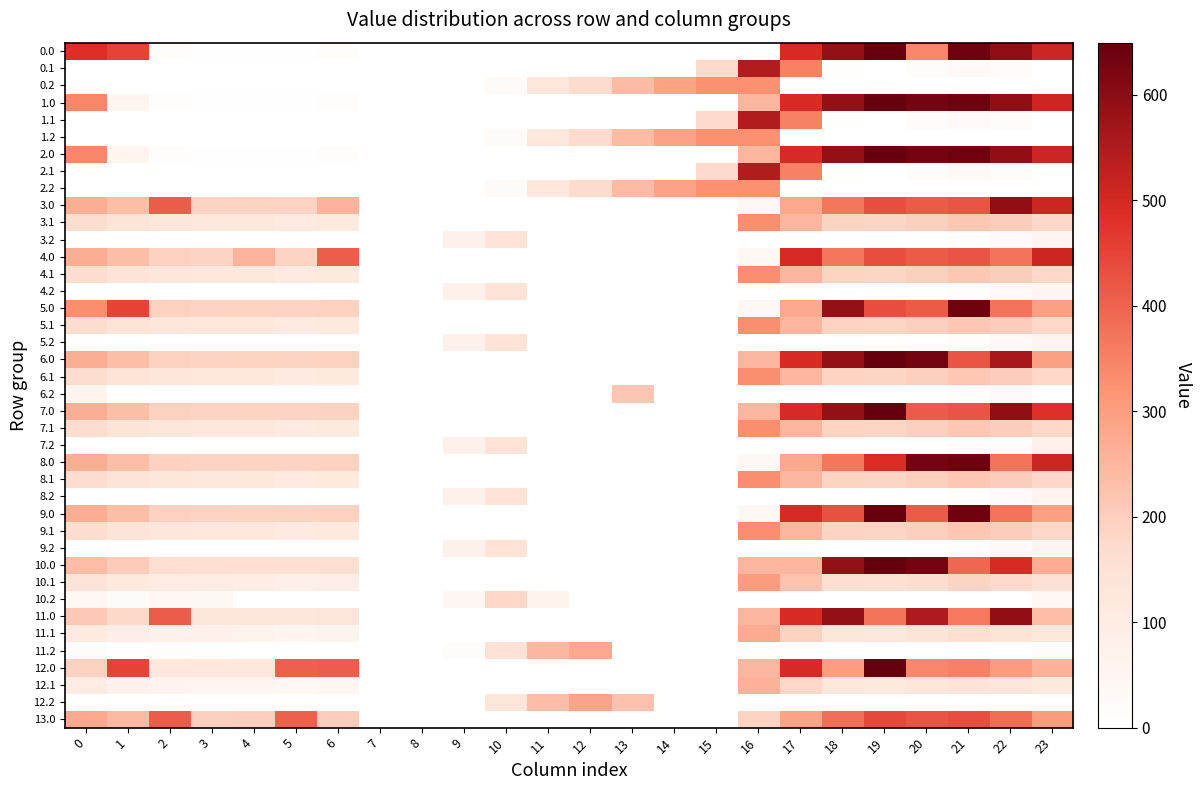

Reading right to left, transcribe all the data shown in this chart.

0.0: 23=511.3	22=592.3	21=638.4	20=341.7	19=649.2	18=586.7	17=494.8	16=0.0	15=0.0	14=0.0	13=0.0	12=0.0	11=0.0	10=0.0	9=0.0	8=0.0	7=0.0	6=8.0	5=3.8	4=4.9	3=4.4	2=10.3	1=449.5	0=482.0
0.1: 23=0.0	22=19.9	21=32.4	20=14.5	19=0.2	18=5.4	17=351.2	16=547.3	15=173.1	14=0.0	13=0.0	12=0.0	11=0.0	10=0.0	9=0.0	8=0.0	7=0.0	6=0.0	5=0.0	4=0.0	3=0.0	2=0.0	1=0.0	0=0.0
0.2: 23=0.0	22=0.0	21=0.0	20=0.0	19=0.0	18=0.0	17=0.0	16=326.6	15=325.8	14=287.4	13=240.4	12=171.2	11=120.6	10=23.5	9=0.0	8=0.0	7=0.0	6=0.0	5=0.0	4=0.0	3=0.0	2=0.0	1=0.0	0=0.0
1.0: 23=511.3	22=592.3	21=638.4	20=629.9	19=649.2	18=586.7	17=494.8	16=250.9	15=0.0	14=0.0	13=0.0	12=0.0	11=0.0	10=0.0	9=0.0	8=0.0	7=0.0	6=8.0	5=3.8	4=4.9	3=4.4	2=10.3	1=49.5	0=343.0
1.1: 23=0.0	22=19.9	21=32.4	20=14.5	19=0.2	18=5.4	17=351.2	16=547.3	15=173.1	14=0.0	13=0.0	12=0.0	11=0.0	10=0.0	9=0.0	8=0.0	7=0.0	6=0.0	5=0.0	4=0.0	3=0.0	2=0.0	1=0.0	0=0.0
1.2: 23=0.0	22=0.0	21=0.0	20=0.0	19=0.0	18=0.0	17=0.0	16=326.6	15=325.8	14=287.4	13=240.4	12=171.2	11=120.6	10=23.5	9=0.0	8=0.0	7=0.0	6=0.0	5=0.0	4=0.0	3=0.0	2=0.0	1=0.0	0=0.0
2.0: 23=511.3	22=592.3	21=638.4	20=629.9	19=649.2	18=586.7	17=494.8	16=250.9	15=0.0	14=0.0	13=0.0	12=0.0	11=0.0	10=0.0	9=0.0	8=0.0	7=0.0	6=8.0	5=3.8	4=4.9	3=4.4	2=10.3	1=49.5	0=343.0
2.1: 23=0.0	22=19.9	21=32.4	20=14.5	19=0.2	18=5.4	17=351.2	16=547.3	15=173.1	14=0.0	13=0.0	12=0.0	11=0.0	10=0.0	9=0.0	8=0.0	7=0.0	6=0.0	5=0.0	4=0.0	3=0.0	2=0.0	1=0.0	0=0.0
2.2: 23=0.0	22=0.0	21=0.0	20=0.0	19=0.0	18=0.0	17=0.0	16=326.6	15=325.8	14=287.4	13=240.4	12=171.2	11=120.6	10=23.5	9=0.0	8=0.0	7=0.0	6=0.0	5=0.0	4=0.0	3=0.0	2=0.0	1=0.0	0=0.0
3.0: 23=511.3	22=592.3	21=421.4	20=412.9	19=432.2	18=369.7	17=277.8	16=33.9	15=0.0	14=0.0	13=0.0	12=0.0	11=0.0	10=0.0	9=0.0	8=0.0	7=0.0	6=256.0	5=186.8	4=187.9	3=187.4	2=410.3	1=232.5	0=265.0
3.1: 23=182.4	22=202.9	21=215.4	20=197.5	19=183.2	18=188.4	17=249.6	16=330.3	15=0.0	14=0.0	13=0.0	12=0.0	11=0.0	10=0.0	9=0.0	8=0.0	7=0.1	6=115.2	5=108.7	4=122.6	3=125.7	2=130.9	1=144.1	0=167.6
3.2: 23=49.2	22=30.4	21=9.4	20=0.0	19=0.0	18=0.0	17=0.0	16=0.0	15=0.0	14=0.0	13=0.0	12=0.0	11=0.0	10=146.2	9=71.5	8=0.0	7=0.0	6=0.0	5=0.0	4=0.0	3=0.0	2=0.0	1=0.0	0=0.0
4.0: 23=511.3	22=375.3	21=421.4	20=412.9	19=432.2	18=369.7	17=494.8	16=33.9	15=0.0	14=0.0	13=0.0	12=0.0	11=0.0	10=0.0	9=0.0	8=0.0	7=0.0	6=408.0	5=186.8	4=252.9	3=187.4	2=193.3	1=232.5	0=265.0
4.1: 23=182.4	22=202.9	21=215.4	20=197.5	19=183.2	18=188.4	17=249.6	16=330.3	15=0.0	14=0.0	13=0.0	12=0.0	11=0.0	10=0.0	9=0.0	8=0.0	7=0.1	6=115.2	5=108.7	4=122.6	3=125.7	2=130.9	1=144.1	0=167.6
4.2: 23=49.2	22=30.4	21=9.4	20=0.0	19=0.0	18=0.0	17=0.0	16=0.0	15=0.0	14=0.0	13=0.0	12=0.0	11=0.0	10=146.2	9=71.5	8=0.0	7=0.0	6=0.0	5=0.0	4=0.0	3=0.0	2=0.0	1=0.0	0=0.0
5.0: 23=294.3	22=375.3	21=638.4	20=412.9	19=432.2	18=586.7	17=277.8	16=33.9	15=0.0	14=0.0	13=0.0	12=0.0	11=0.0	10=0.0	9=0.0	8=0.0	7=0.0	6=191.0	5=186.8	4=187.9	3=187.4	2=193.3	1=449.5	0=330.0
5.1: 23=182.4	22=202.9	21=215.4	20=197.5	19=183.2	18=188.4	17=249.6	16=330.3	15=0.0	14=0.0	13=0.0	12=0.0	11=0.0	10=0.0	9=0.0	8=0.0	7=0.1	6=115.2	5=108.7	4=122.6	3=125.7	2=130.9	1=144.1	0=167.6
5.2: 23=49.2	22=30.4	21=9.4	20=0.0	19=0.0	18=0.0	17=0.0	16=0.0	15=0.0	14=0.0	13=0.0	12=0.0	11=0.0	10=146.2	9=71.5	8=0.0	7=0.0	6=0.0	5=0.0	4=0.0	3=0.0	2=0.0	1=0.0	0=0.0
6.0: 23=294.3	22=560.5	21=421.4	20=629.9	19=649.2	18=586.7	17=494.8	16=250.9	15=0.0	14=0.0	13=0.0	12=0.0	11=0.0	10=0.0	9=0.0	8=0.0	7=0.0	6=191.0	5=186.8	4=187.9	3=187.4	2=193.3	1=232.5	0=265.0
6.1: 23=182.4	22=202.9	21=215.4	20=197.5	19=183.2	18=188.4	17=249.6	16=330.3	15=0.0	14=0.0	13=0.0	12=0.0	11=0.0	10=0.0	9=0.0	8=0.0	7=0.1	6=115.2	5=108.7	4=122.6	3=125.7	2=130.9	1=144.1	0=167.6
6.2: 23=0.0	22=30.4	21=9.4	20=0.0	19=0.0	18=0.0	17=0.0	16=0.0	15=0.0	14=0.0	13=217.7	12=0.0	11=0.0	10=0.0	9=0.0	8=0.0	7=0.0	6=0.0	5=0.0	4=0.0	3=0.0	2=0.0	1=0.0	0=49.2
7.0: 23=479.5	22=592.3	21=421.4	20=412.9	19=649.2	18=586.7	17=494.8	16=250.9	15=0.0	14=0.0	13=0.0	12=0.0	11=0.0	10=0.0	9=0.0	8=0.0	7=0.0	6=191.0	5=186.8	4=187.9	3=187.4	2=193.3	1=232.5	0=265.0
7.1: 23=182.4	22=202.9	21=215.4	20=197.5	19=183.2	18=188.4	17=249.6	16=330.3	15=0.0	14=0.0	13=0.0	12=0.0	11=0.0	10=0.0	9=0.0	8=0.0	7=0.1	6=115.2	5=108.7	4=122.6	3=125.7	2=130.9	1=144.1	0=167.6
7.2: 23=70.5	22=9.2	21=9.4	20=0.0	19=0.0	18=0.0	17=0.0	16=0.0	15=0.0	14=0.0	13=0.0	12=0.0	11=0.0	10=146.2	9=71.5	8=0.0	7=0.0	6=0.0	5=0.0	4=0.0	3=0.0	2=0.0	1=0.0	0=0.0
8.0: 23=511.3	22=375.3	21=638.4	20=629.9	19=489.4	18=369.7	17=277.8	16=33.9	15=0.0	14=0.0	13=0.0	12=0.0	11=0.0	10=0.0	9=0.0	8=0.0	7=0.0	6=191.0	5=186.8	4=187.9	3=187.4	2=193.3	1=232.5	0=265.0
8.1: 23=182.4	22=202.9	21=215.4	20=197.5	19=183.2	18=188.4	17=249.6	16=330.3	15=0.0	14=0.0	13=0.0	12=0.0	11=0.0	10=0.0	9=0.0	8=0.0	7=0.1	6=115.2	5=108.7	4=122.6	3=125.7	2=130.9	1=144.1	0=167.6
8.2: 23=49.2	22=30.4	21=9.4	20=0.0	19=0.0	18=0.0	17=0.0	16=0.0	15=0.0	14=0.0	13=0.0	12=0.0	11=0.0	10=146.2	9=71.5	8=0.0	7=0.0	6=0.0	5=0.0	4=0.0	3=0.0	2=0.0	1=0.0	0=0.0
9.0: 23=294.3	22=375.3	21=638.4	20=412.9	19=649.2	18=426.9	17=494.8	16=33.9	15=0.0	14=0.0	13=0.0	12=0.0	11=0.0	10=0.0	9=0.0	8=0.0	7=0.0	6=191.0	5=186.8	4=187.9	3=187.4	2=193.3	1=232.5	0=265.0
9.1: 23=182.4	22=202.9	21=215.4	20=197.5	19=183.2	18=188.4	17=249.6	16=330.3	15=0.0	14=0.0	13=0.0	12=0.0	11=0.0	10=0.0	9=0.0	8=0.0	7=0.1	6=115.2	5=108.7	4=122.6	3=125.7	2=130.9	1=144.1	0=167.6
9.2: 23=49.2	22=30.4	21=9.4	20=0.0	19=0.0	18=0.0	17=0.0	16=0.0	15=0.0	14=0.0	13=0.0	12=0.0	11=0.0	10=146.2	9=71.5	8=0.0	7=0.0	6=0.0	5=0.0	4=0.0	3=0.0	2=0.0	1=0.0	0=0.0
10.0: 23=266.3	22=495.5	21=393.4	20=629.9	19=649.2	18=586.7	17=249.8	16=250.9	15=0.0	14=0.0	13=0.0	12=0.0	11=0.0	10=0.0	9=0.0	8=0.0	7=0.0	6=163.0	5=158.8	4=159.9	3=159.4	2=165.3	1=204.5	0=237.0
10.1: 23=154.4	22=174.9	21=187.4	20=169.5	19=155.2	18=160.4	17=221.6	16=302.3	15=0.0	14=0.0	13=0.0	12=0.0	11=0.0	10=0.0	9=0.0	8=0.0	7=0.0	6=87.2	5=80.7	4=94.6	3=97.7	2=102.9	1=116.1	0=139.6
10.2: 23=42.5	22=2.4	21=0.0	20=0.0	19=0.0	18=0.0	17=0.0	16=0.0	15=0.0	14=0.0	13=0.0	12=0.0	11=66.4	10=178.5	9=43.5	8=0.0	7=0.0	6=0.0	5=0.0	4=0.0	3=34.3	2=40.5	1=27.7	0=42.1
11.0: 23=237.3	22=592.3	21=364.4	20=549.1	19=375.2	18=586.7	17=494.8	16=250.9	15=0.0	14=0.0	13=0.0	12=0.0	11=0.0	10=0.0	9=0.0	8=0.0	7=0.0	6=134.0	5=129.8	4=130.9	3=130.4	2=410.3	1=175.5	0=208.0
11.1: 23=125.4	22=145.9	21=158.4	20=140.5	19=126.2	18=131.4	17=192.6	16=273.3	15=0.0	14=0.0	13=0.0	12=0.0	11=0.0	10=0.0	9=0.0	8=0.0	7=0.0	6=58.2	5=51.7	4=65.6	3=68.7	2=73.9	1=87.1	0=110.6
11.2: 23=13.5	22=0.0	21=0.0	20=0.0	19=0.0	18=0.0	17=0.0	16=0.0	15=0.0	14=0.0	13=0.0	12=276.9	11=246.6	10=149.5	9=14.5	8=0.0	7=0.0	6=0.0	5=0.0	4=0.0	3=7.0	2=11.5	1=0.0	0=13.1
12.0: 23=260.5	22=305.3	21=351.4	20=342.9	19=649.2	18=299.7	17=494.8	16=250.9	15=0.0	14=0.0	13=0.0	12=0.0	11=0.0	10=0.0	9=0.0	8=0.0	7=0.0	6=408.0	5=403.8	4=117.9	3=117.4	2=123.3	1=449.5	0=195.0
12.1: 23=112.4	22=132.9	21=145.4	20=127.5	19=113.2	18=118.4	17=179.6	16=260.3	15=0.0	14=0.0	13=0.0	12=0.0	11=0.0	10=0.0	9=0.0	8=0.0	7=0.0	6=45.2	5=38.7	4=52.6	3=55.7	2=60.9	1=74.1	0=97.6
12.2: 23=0.5	22=0.0	21=0.0	20=0.0	19=0.0	18=0.0	17=0.0	16=0.0	15=0.0	14=0.0	13=223.5	12=284.2	11=233.6	10=136.5	9=1.5	8=0.0	7=0.0	6=0.0	5=0.0	4=0.0	3=0.0	2=0.0	1=0.0	0=0.0
13.0: 23=304.3	22=385.3	21=431.4	20=422.9	19=442.2	18=379.7	17=287.8	16=188.1	15=0.0	14=0.0	13=0.0	12=0.0	11=0.0	10=0.0	9=0.0	8=0.0	7=0.0	6=201.0	5=403.8	4=197.9	3=197.4	2=410.3	1=242.5	0=275.0